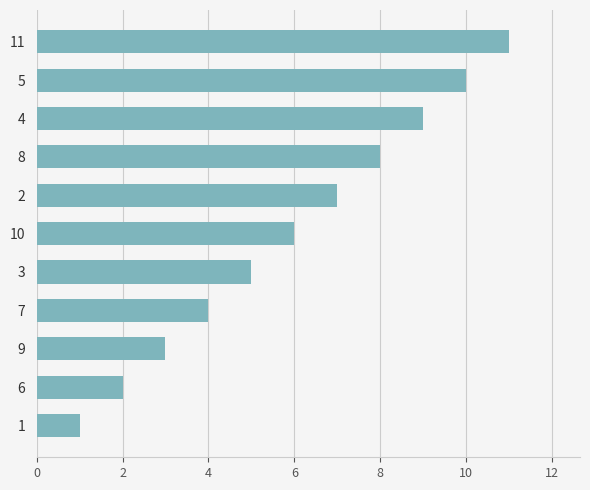

The chart shows a value of 7 at 2. True or false?

True